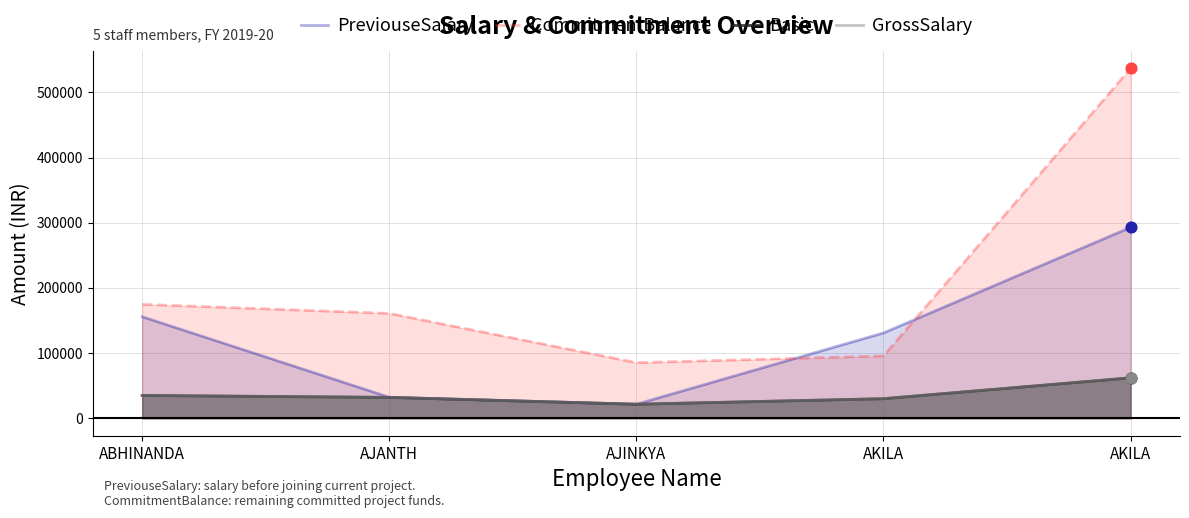

What are all the series names shown in the legend?

PreviouseSalary, CommitmentBalance, Basic, GrossSalary